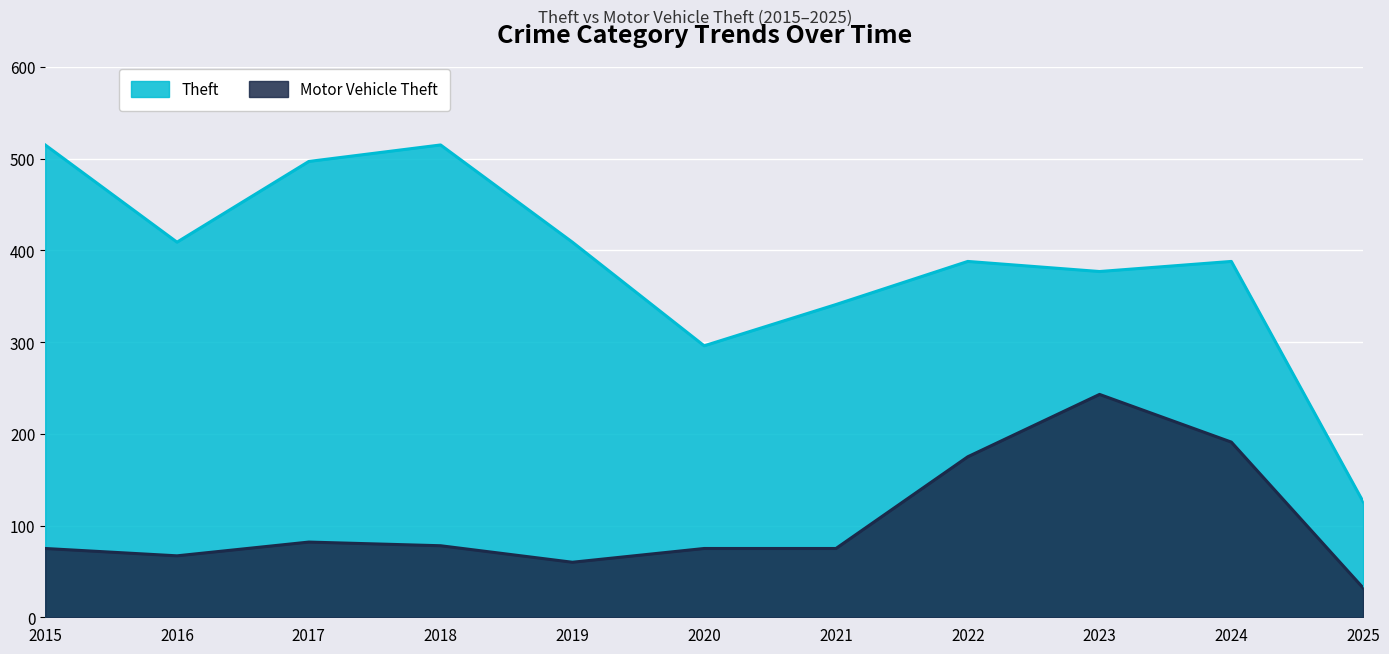

What is the total value across all series at 2020?

371